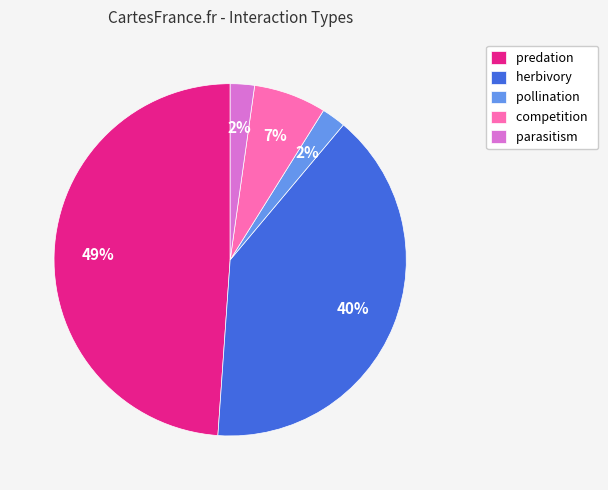

How many slices are in this pie chart?

5